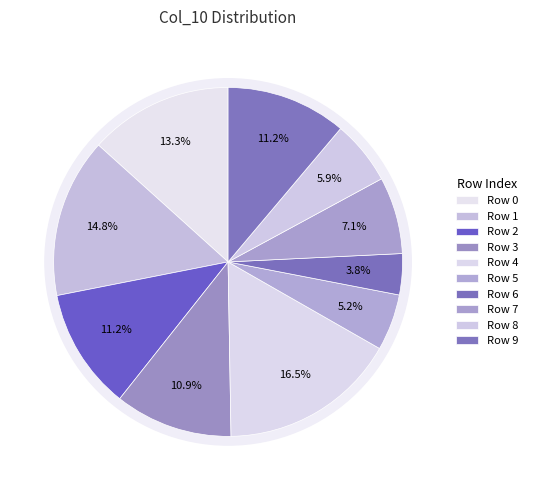

How many slices are in this pie chart?

10